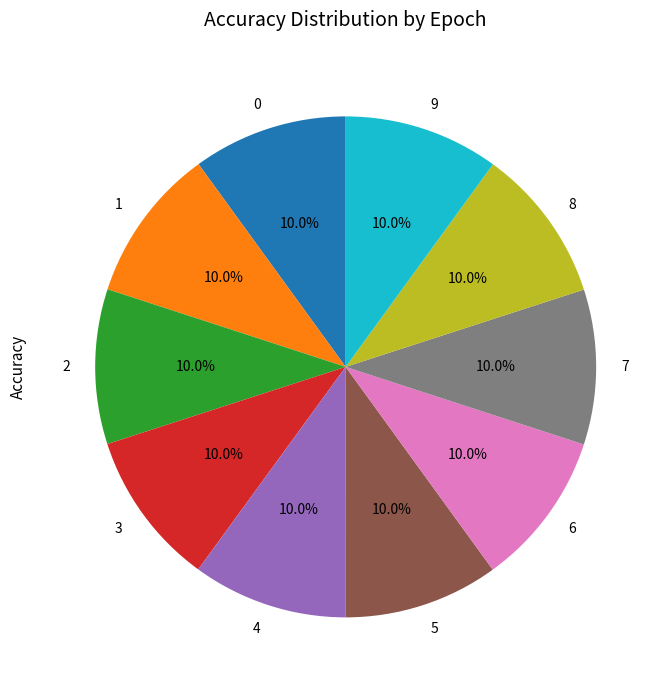

Is 5 the majority of the pie?

No